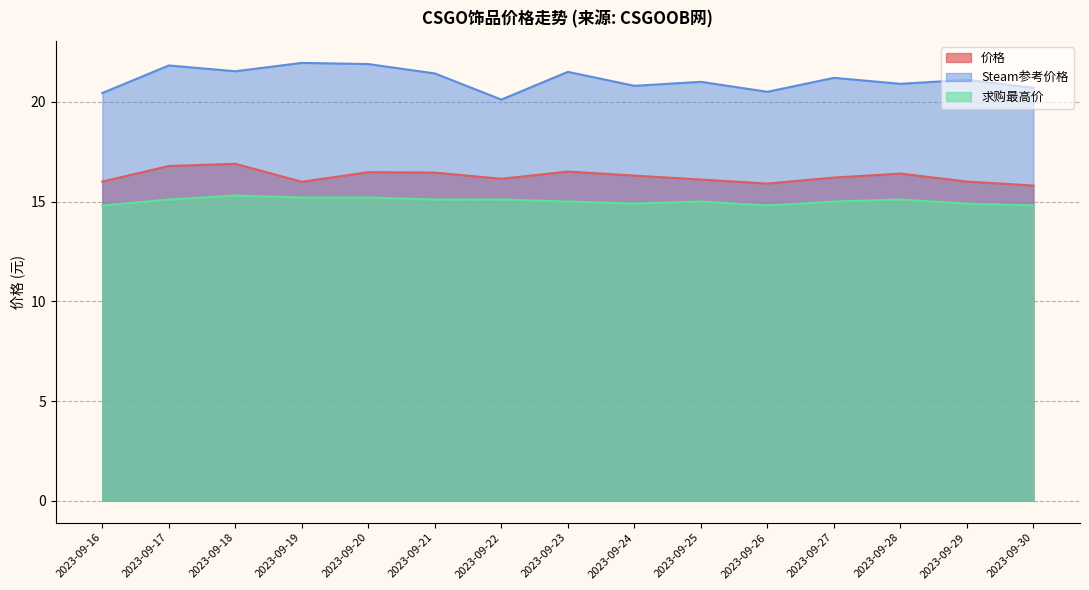

Which category has the highest value across all series?

2023-09-19